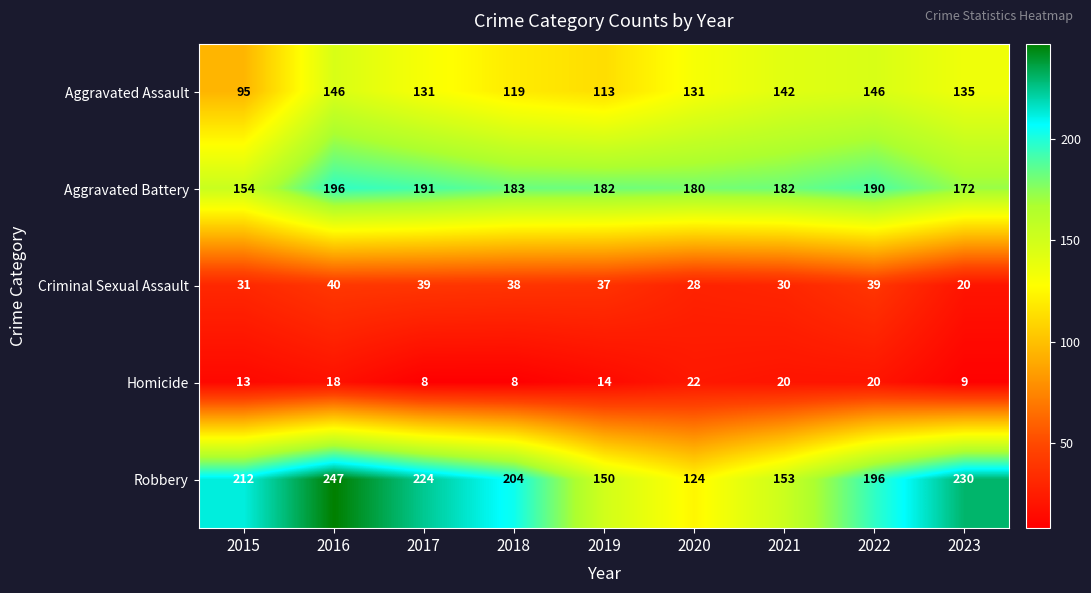

How many data points does each series have?

9